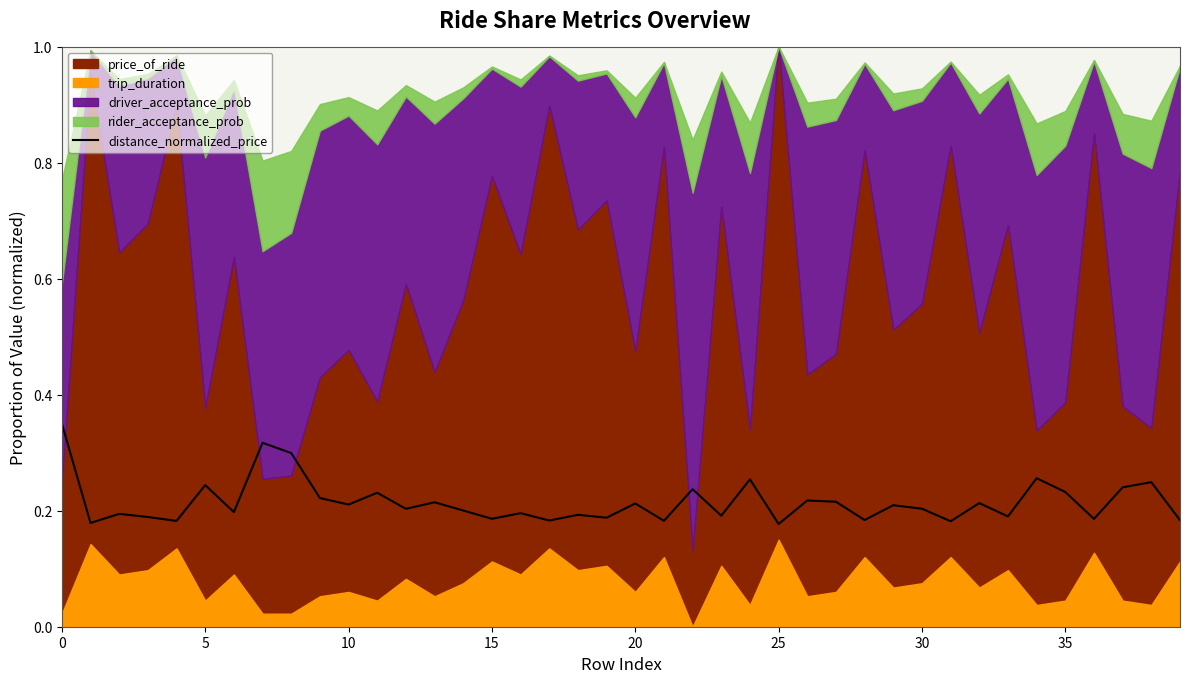

The chart shows a value of 0.2 at 22. True or false?

True